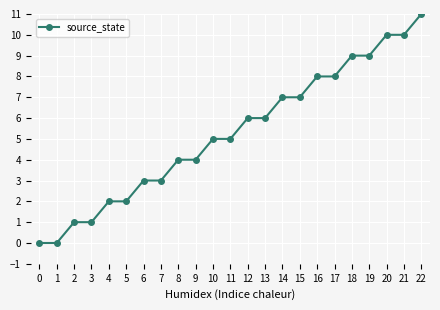

Count the number of categories in the chart.

23